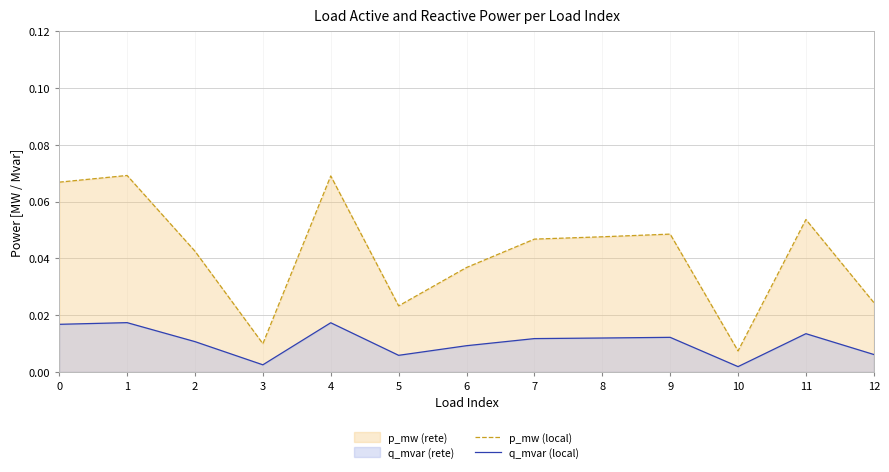

Is it true that q_mvar (local) equals 0.0 at 10?

True